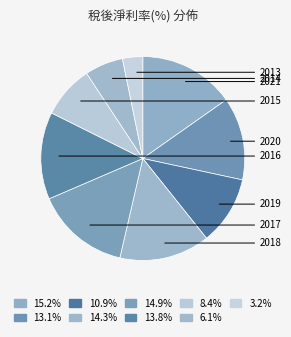

To the nearest percent, what is the combined percentage of 2017 and 2021?

30%